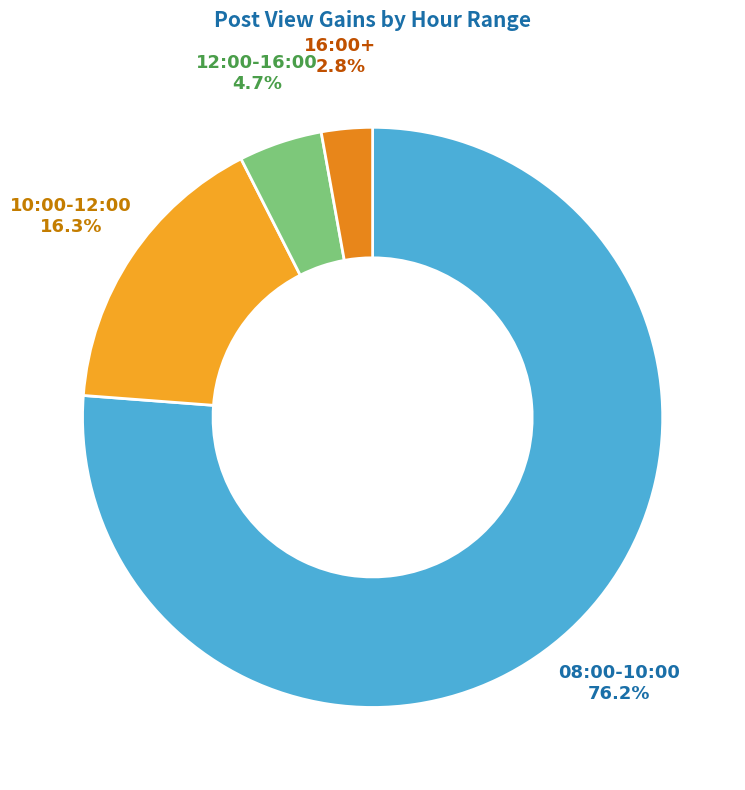

Approximately how many times larger is the value at 16:00+ compared to 12:00-16:00?

0.6